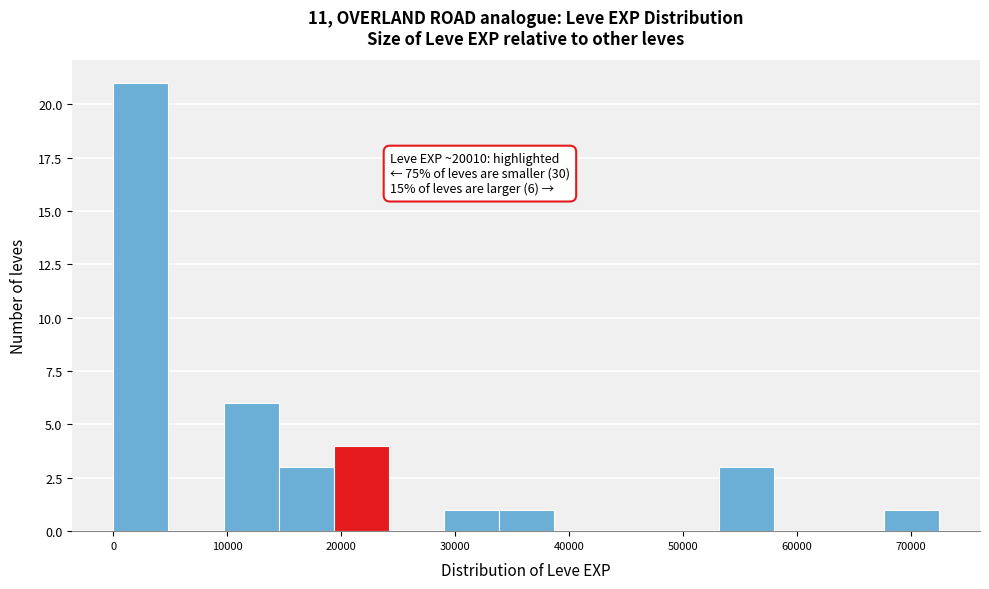

Which range on the x-axis has the tallest bar?

0 to 5000